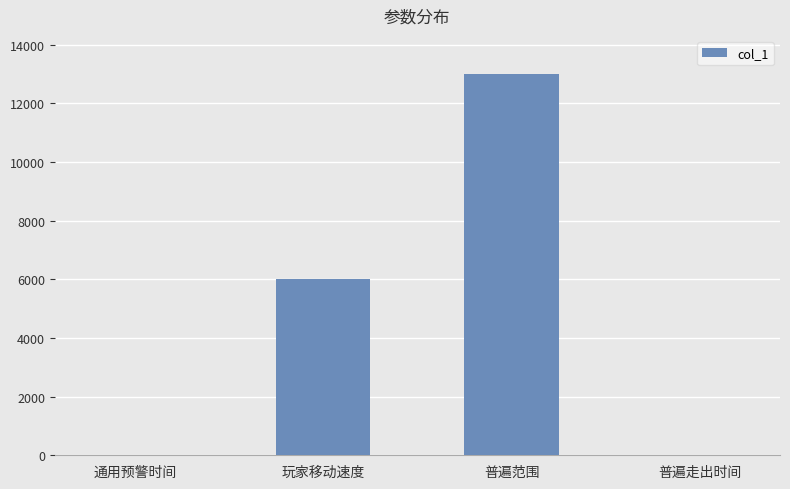

Which category has the highest value across all series?

普遍范围